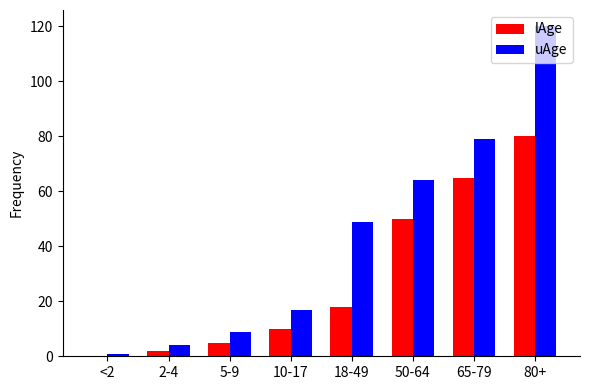

What is the greatest value displayed?

120